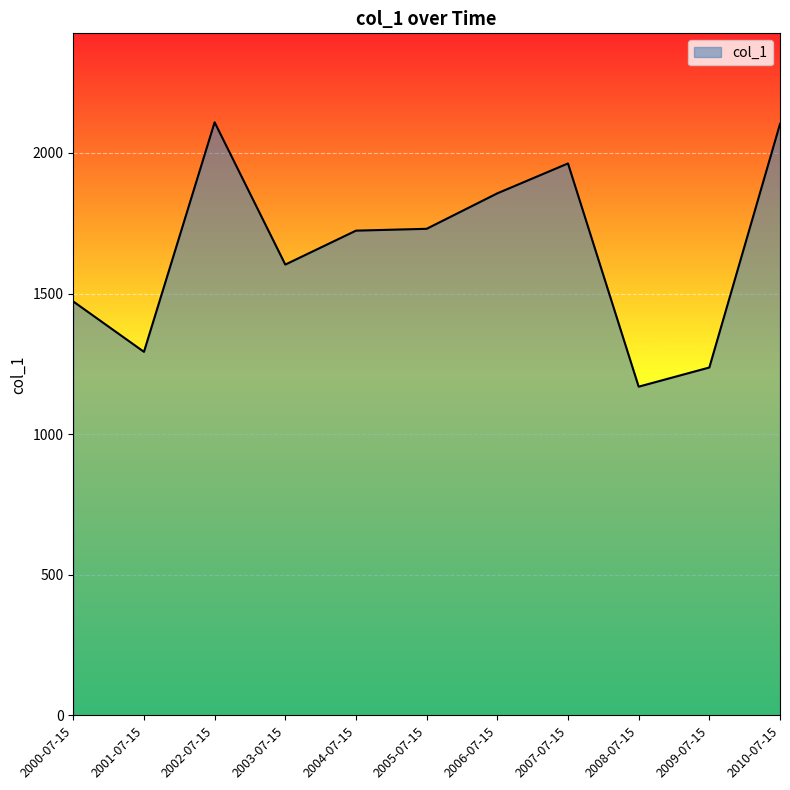

Count the number of categories in the chart.

11